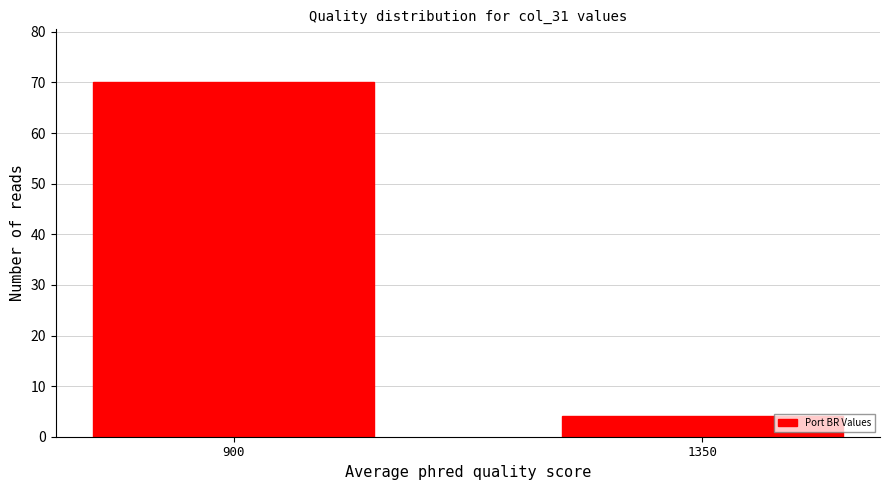

Reading left to right, what are all the values shown in this chart?

900=70	1350=4